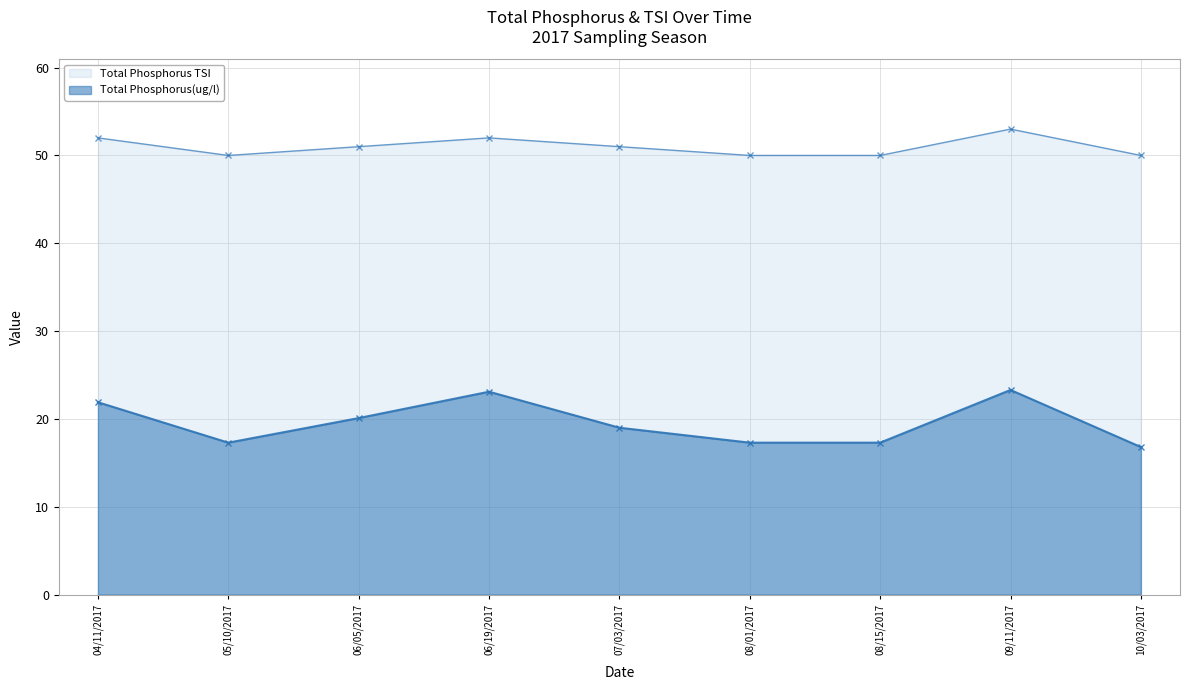

Which series changed the most between 06/05/2017 and 06/19/2017?

Total Phosphorus(ug/l)